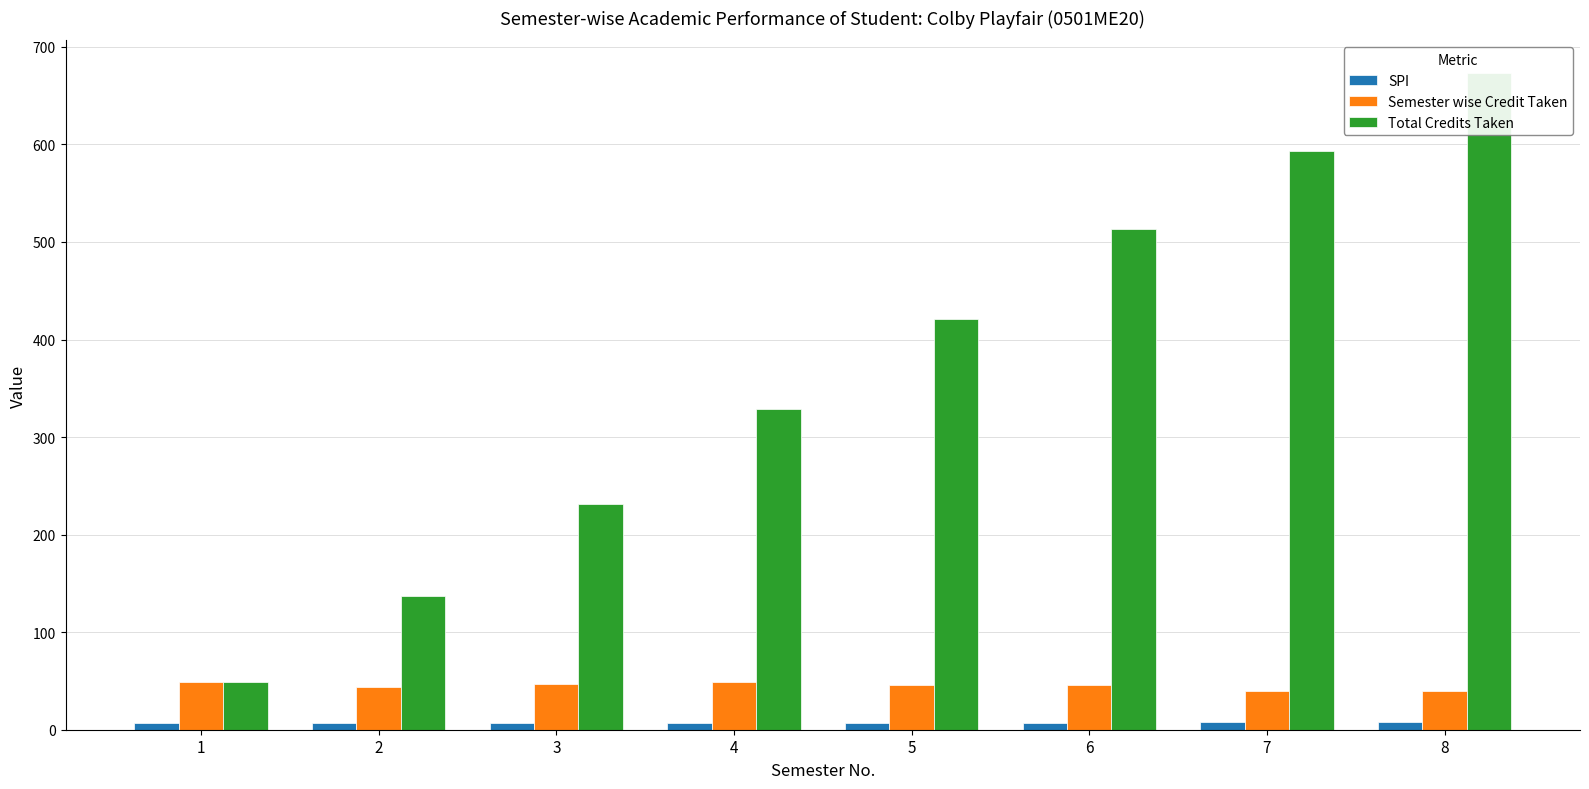

Reading left to right, extract all data points from this chart.

SPI: 7.3	7.1	7.1	7.3	6.7	6.7	8.1	8.0
Semester wise Credit Taken: 49.0	44.0	47.0	49.0	46.0	46.0	40.0	40.0
Total Credits Taken: 49.0	137.0	231.0	329.0	421.0	513.0	593.0	673.0